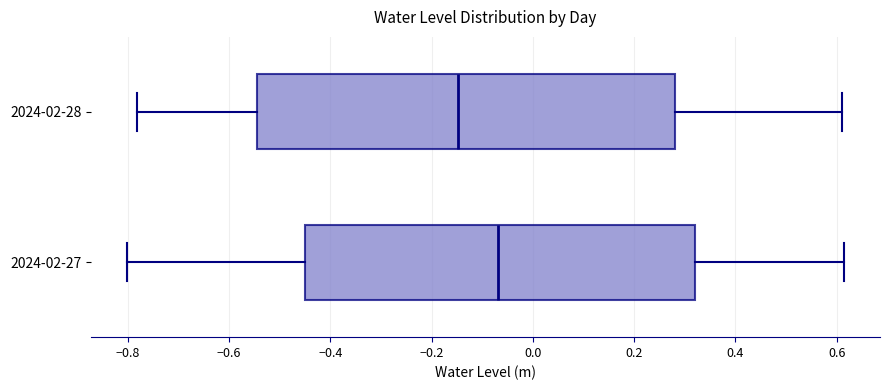

Reading bottom to top, transcribe this box plot: for each box, give where its median line is, the range the box spans, and where its two whiskers end, as read against the x-axis. The values are not printed on the chart, so give them approximately, as read against the axis.

2024-02-27: median -0.06, box -0.46 to 0.32, whiskers -0.80 to 0.62
2024-02-28: median -0.14, box -0.54 to 0.28, whiskers -0.78 to 0.62